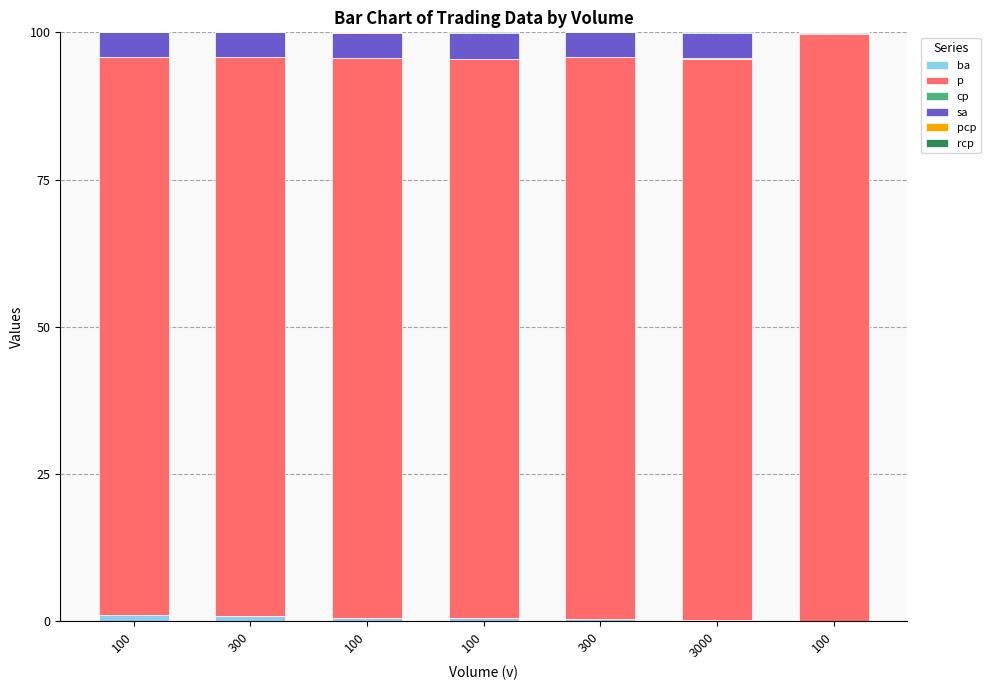

What is the total value across all series at 100?

100.0